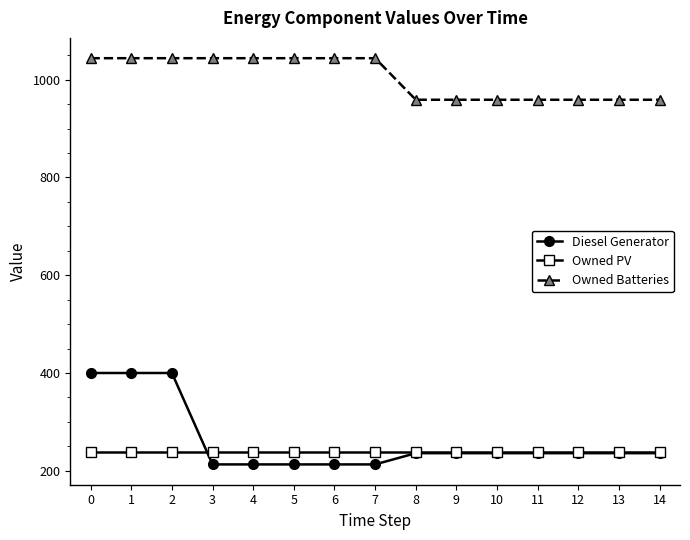

What is the lowest value of the Owned Batteries series?

959.0